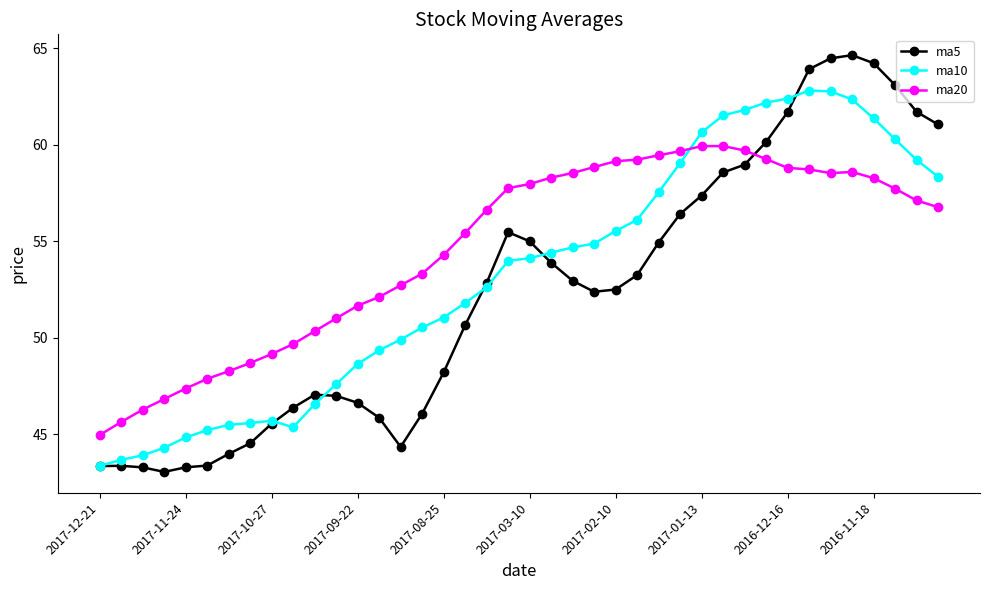

What is the minimum value for ma20?

45.0